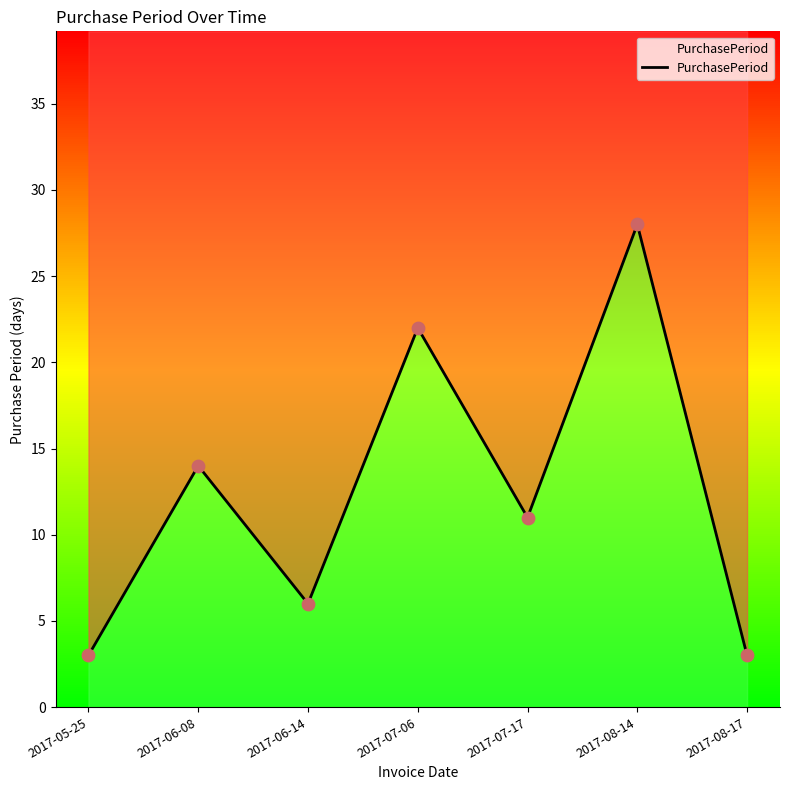

What is the ratio of the value at 2017-06-14 to the value at 2017-07-17?

0.5